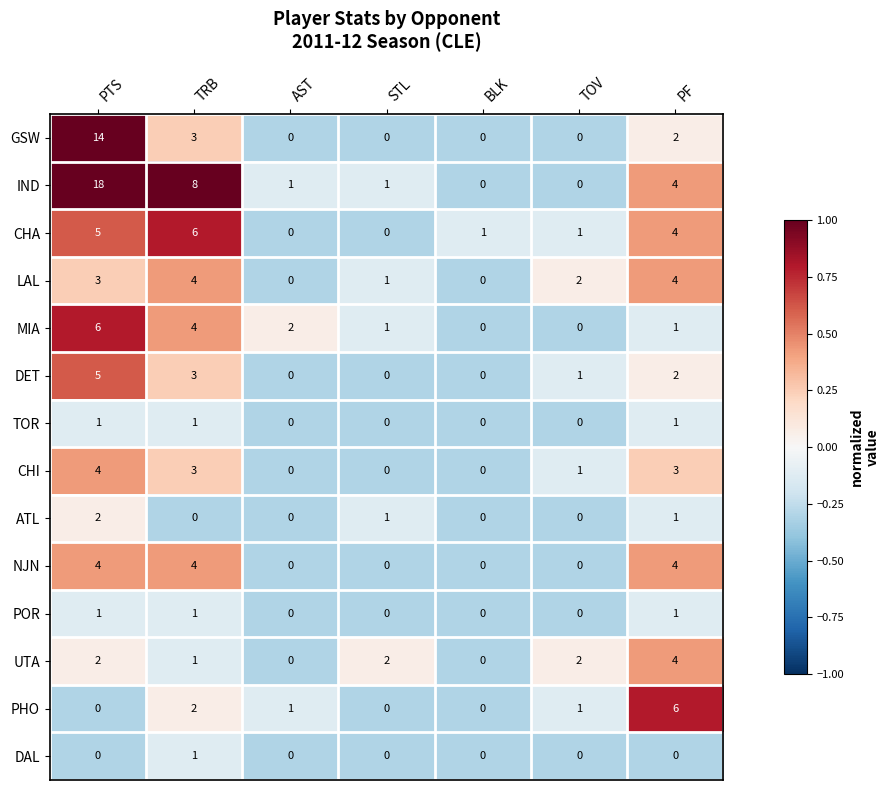

At how many categories does at least one series exceed 0?

7